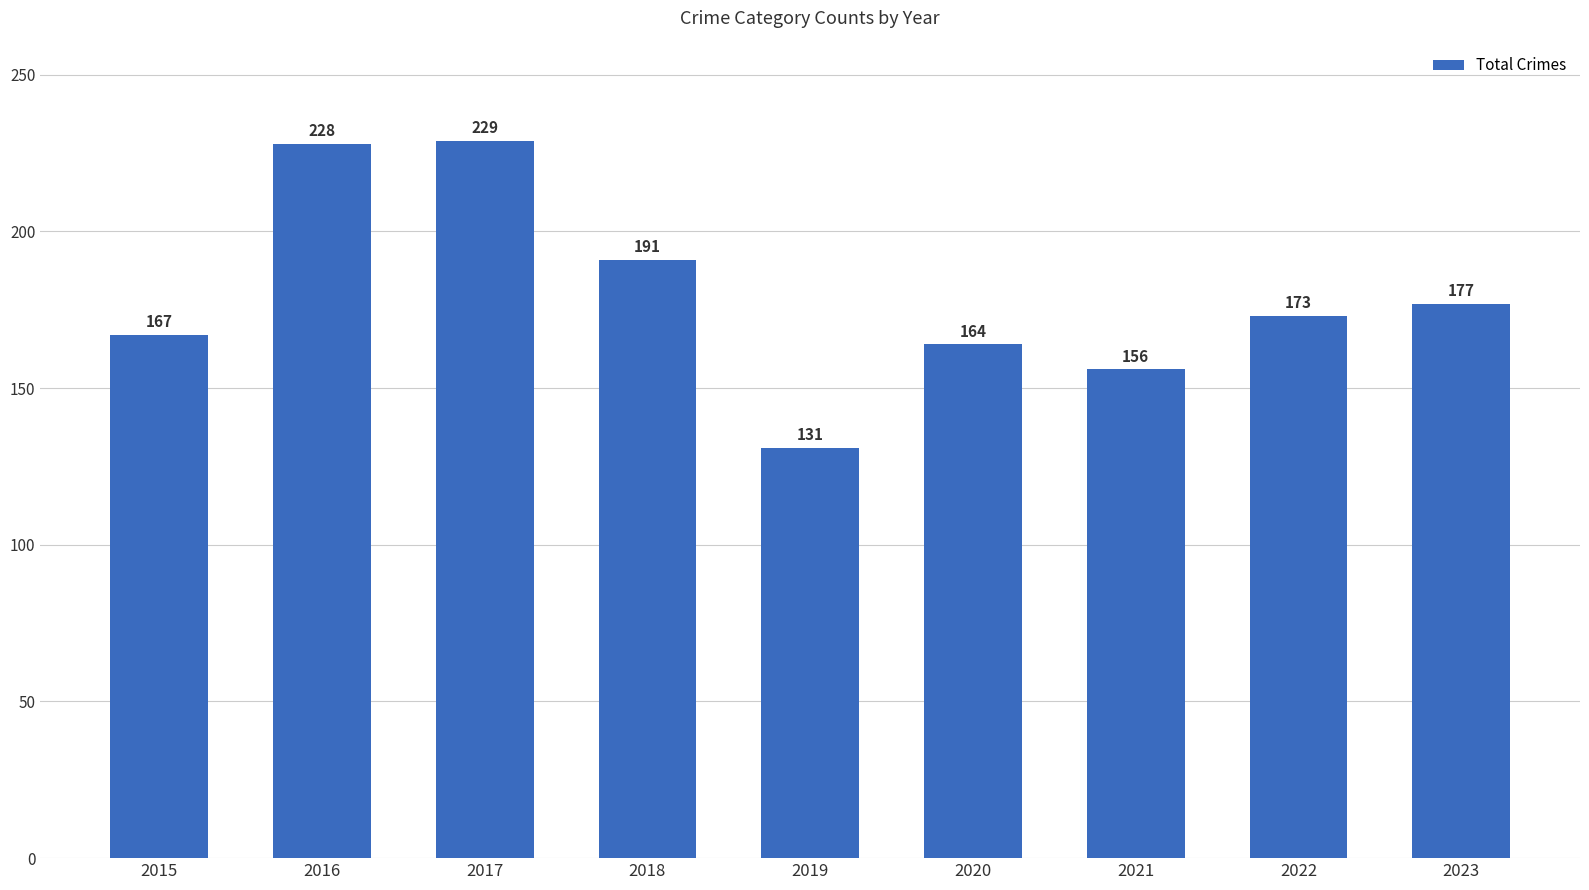

Approximately how many times larger is the value at 2020 compared to 2017?

0.7